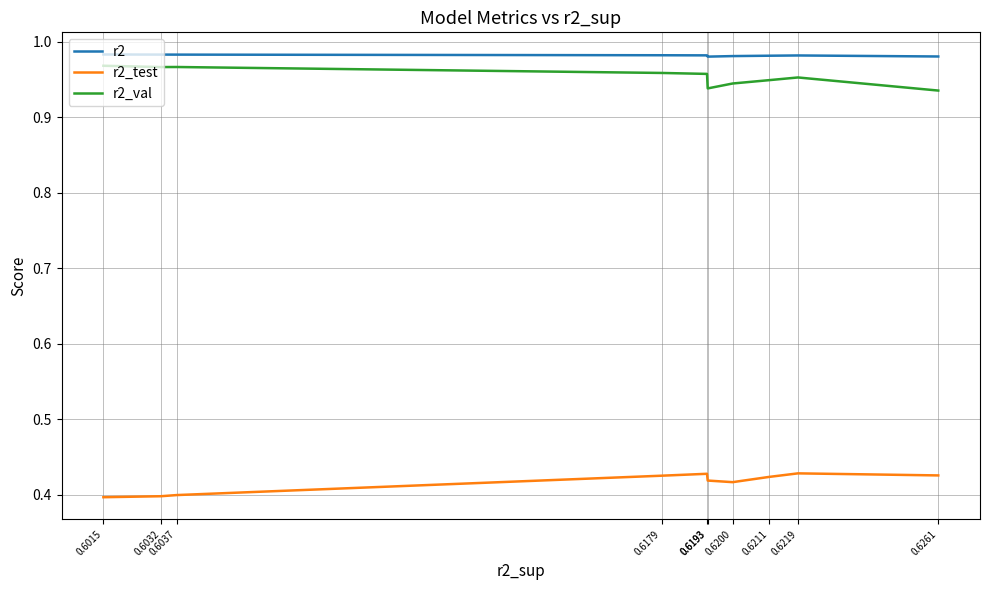

Is this an area chart (filled region under the line)?

No